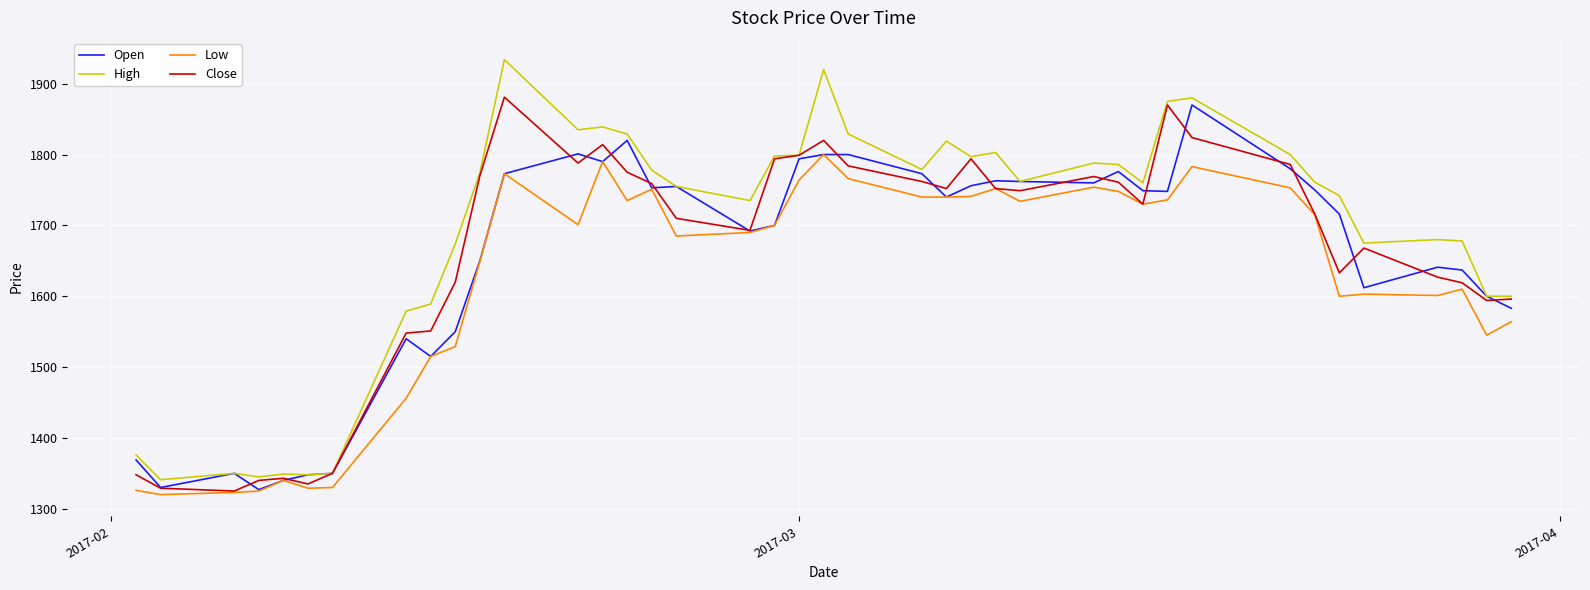

What is the maximum value shown in the chart?

1934